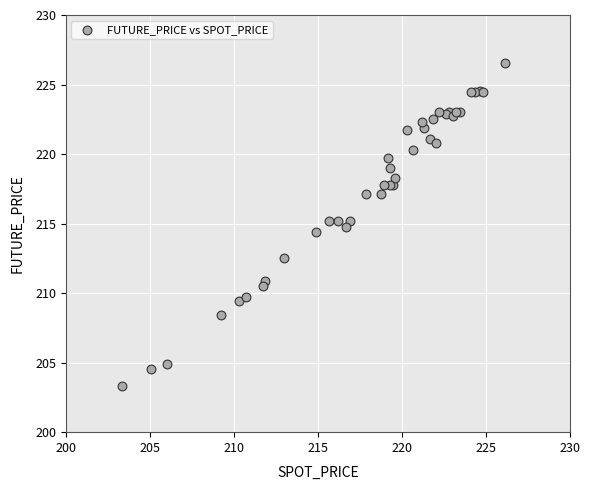

What Y value in the scatter plot is closest to 214?

214.4